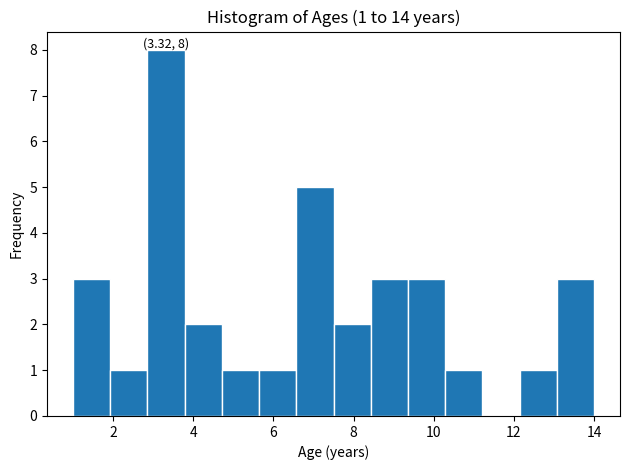

Over which range of the x-axis is the bar tallest?

2.8 to 3.8